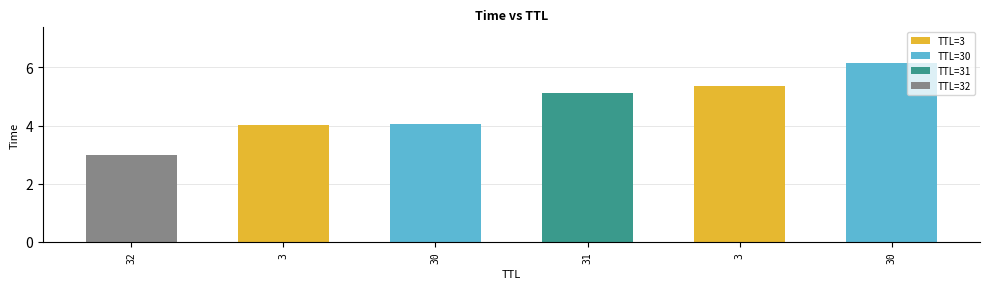

Does the chart contain any negative values?

No